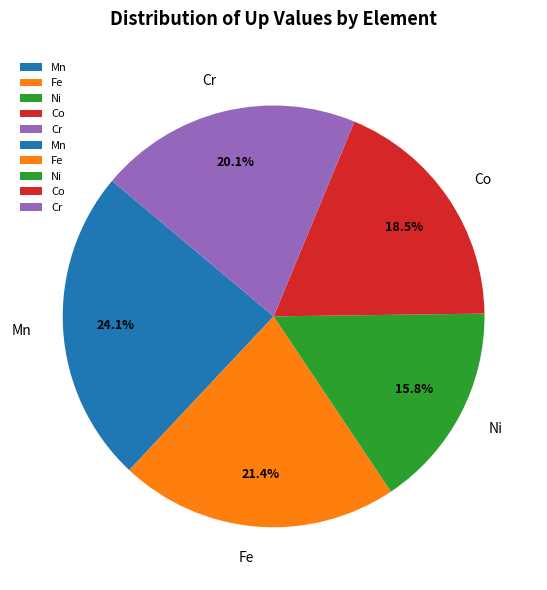

How many slices are in this pie chart?

5